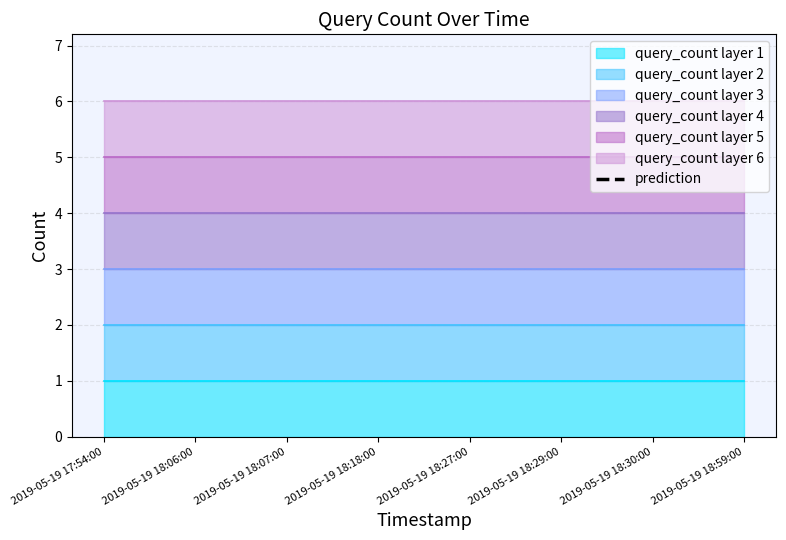

The value at 2019-05-19 17:54:00 is 12.3. True or false?

False